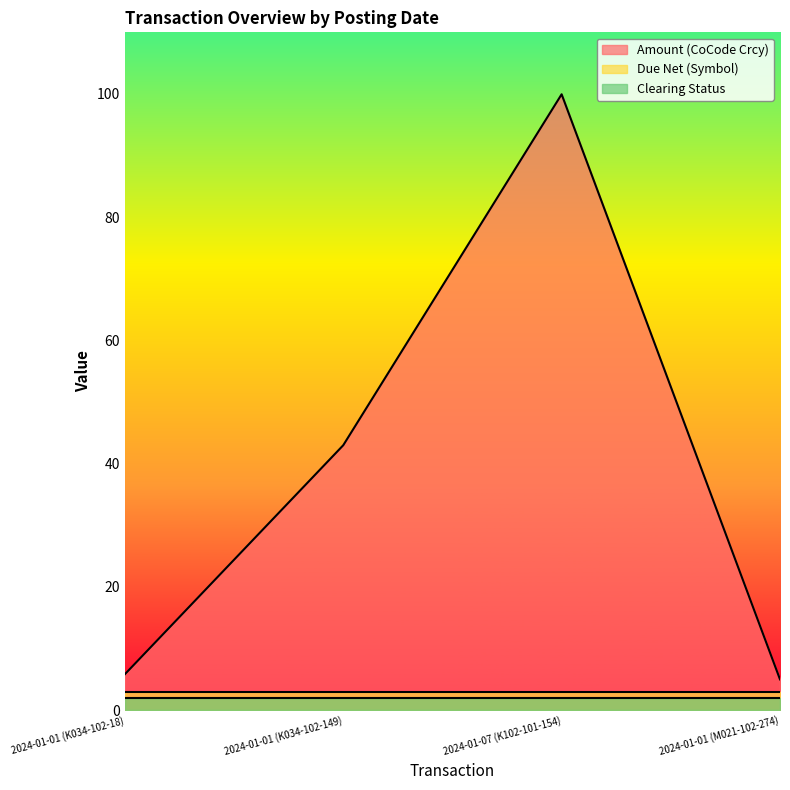

At which label does Amount (CoCode Crcy) reach its peak?

2024-01-07 (K102-101-154)